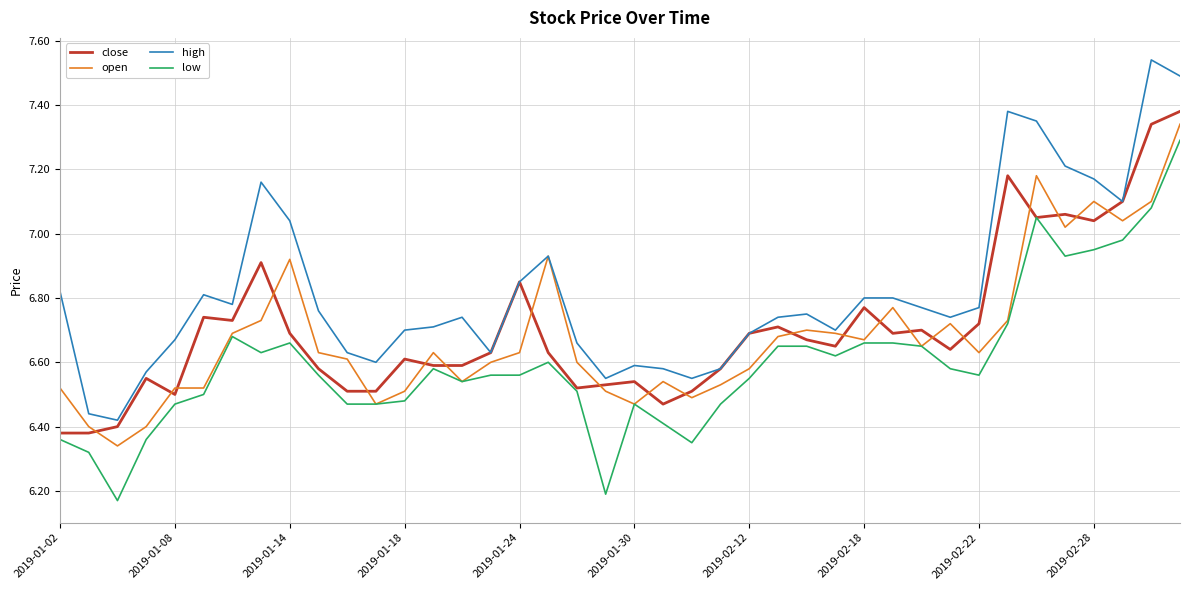

Which series has the largest total across all categories?

high